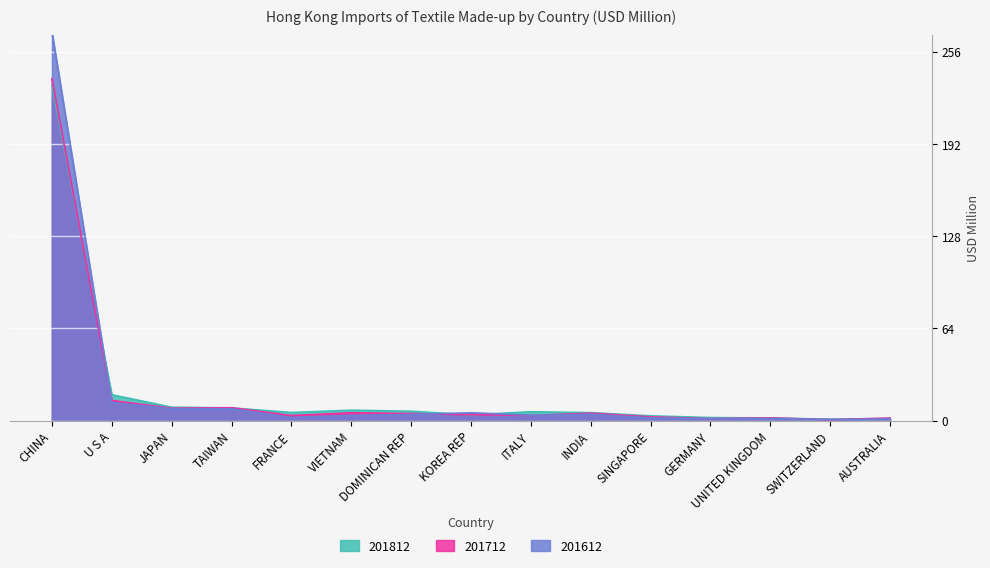

Is the value of 201612 at FRANCE greater than the value of 201812 at TAIWAN?

No